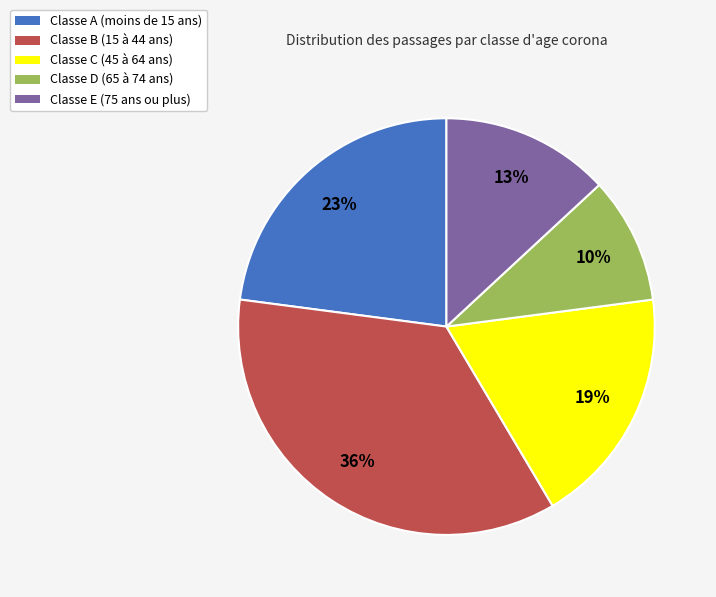

To the nearest percent, what is the difference between the largest and smallest slice percentages?

26%